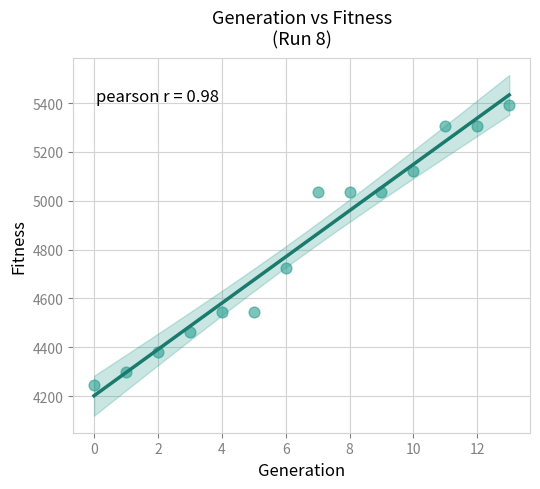

What is the range of Y values (max minus min)?

1146